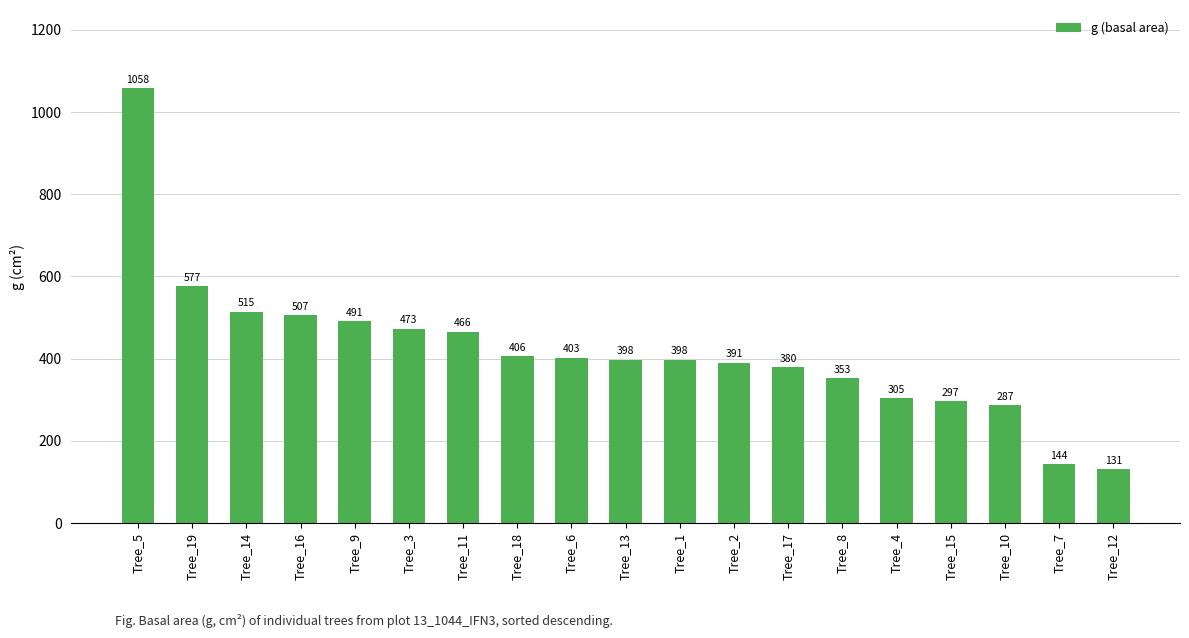

What is the sum of the values at Tree_1 and Tree_7?

541.8